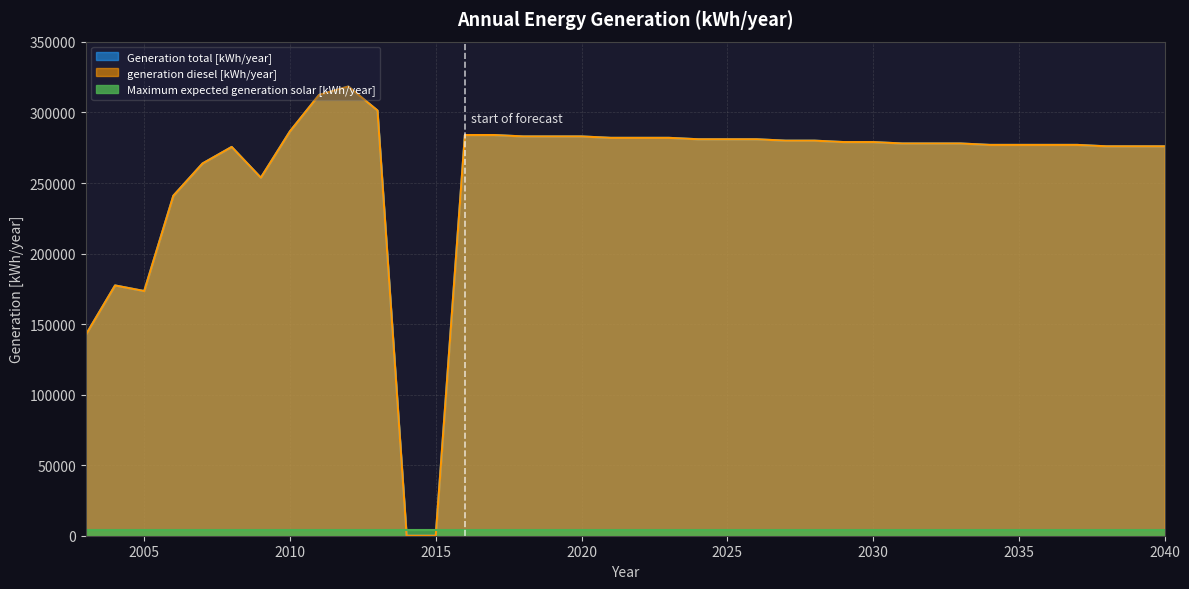

Between 2017 and 2028, which series saw the biggest shift?

Generation total [kWh/year]